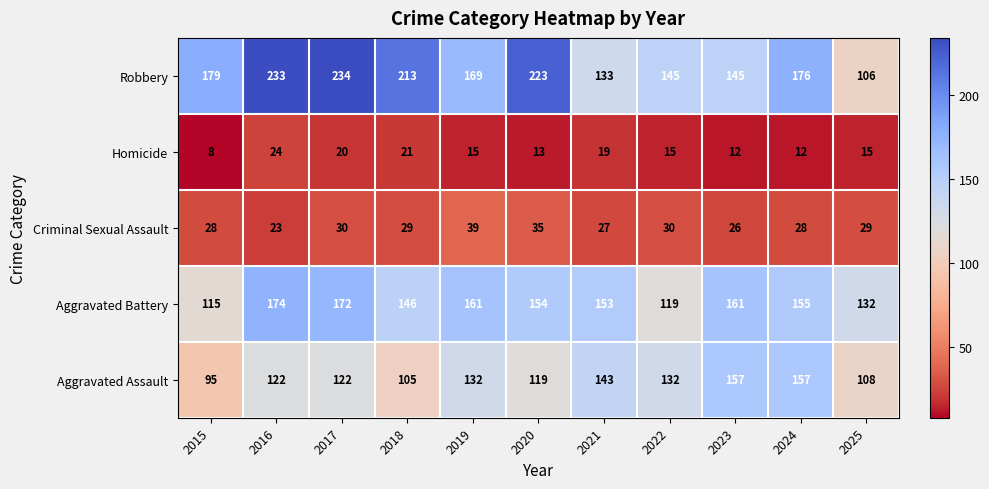

At 2019, list the series in order from largest to smallest.

Robbery, Aggravated Battery, Aggravated Assault, Criminal Sexual Assault, Homicide